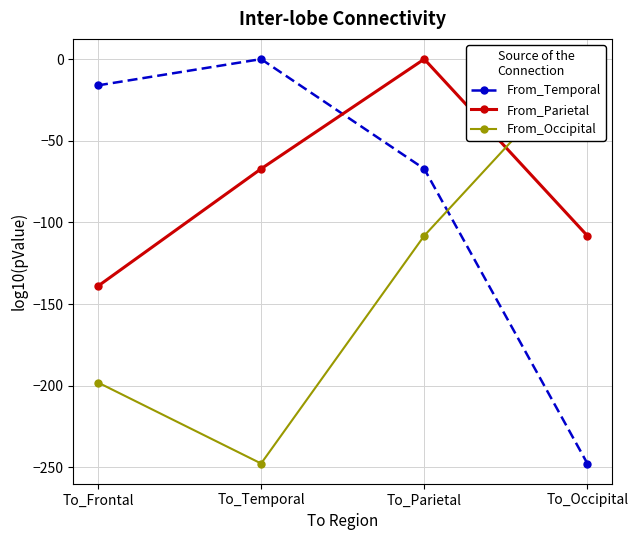

What is the minimum value shown in the chart?

-247.6